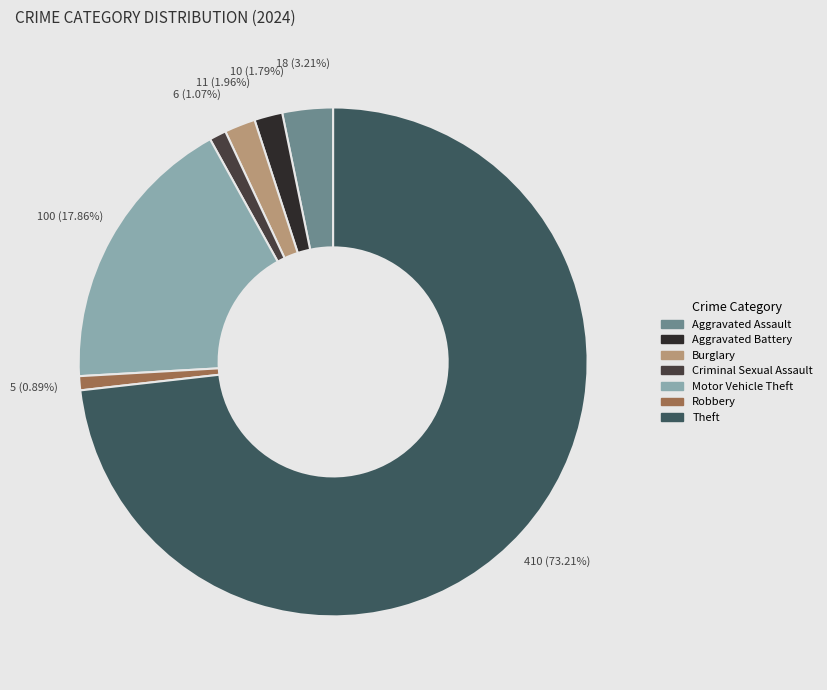

Is there any slice that represents more than half of the pie?

Yes